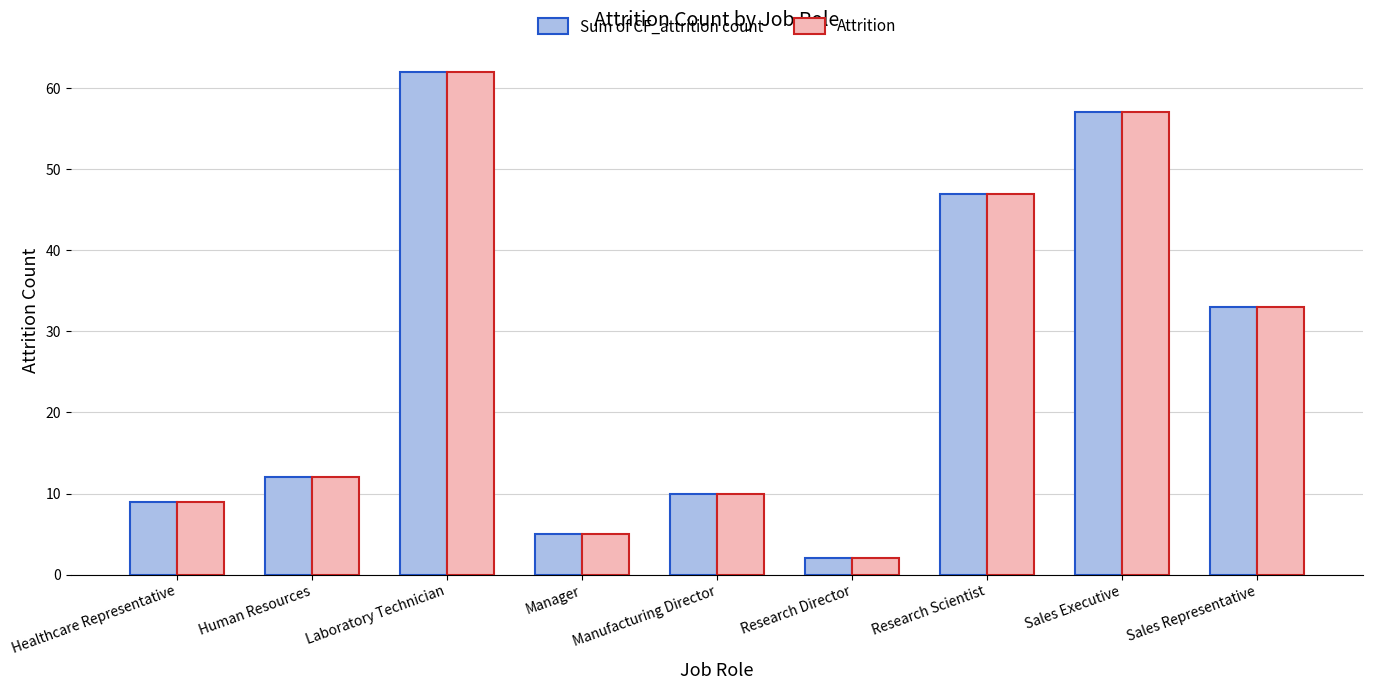

At which label is Sum of CF_attrition count closest to 32?

Sales Representative